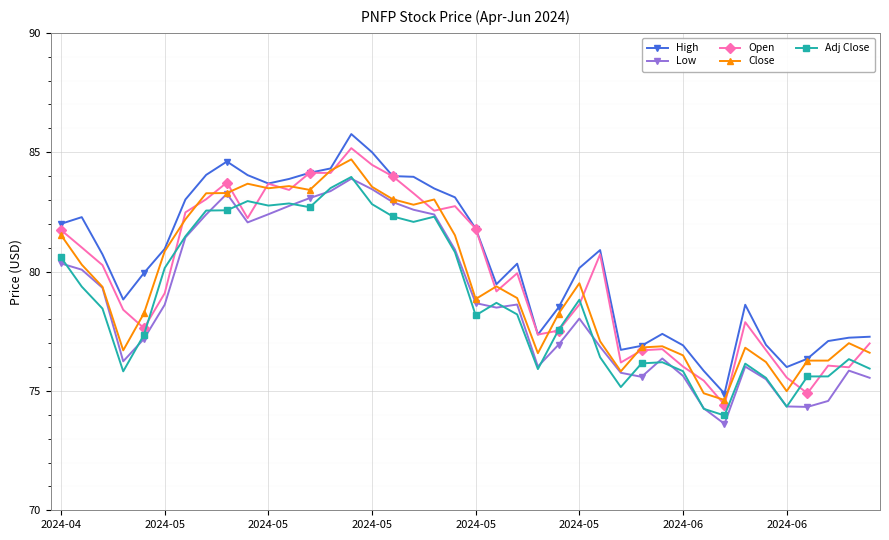

What is the value of the Open point at the 8th from the left?

83.0